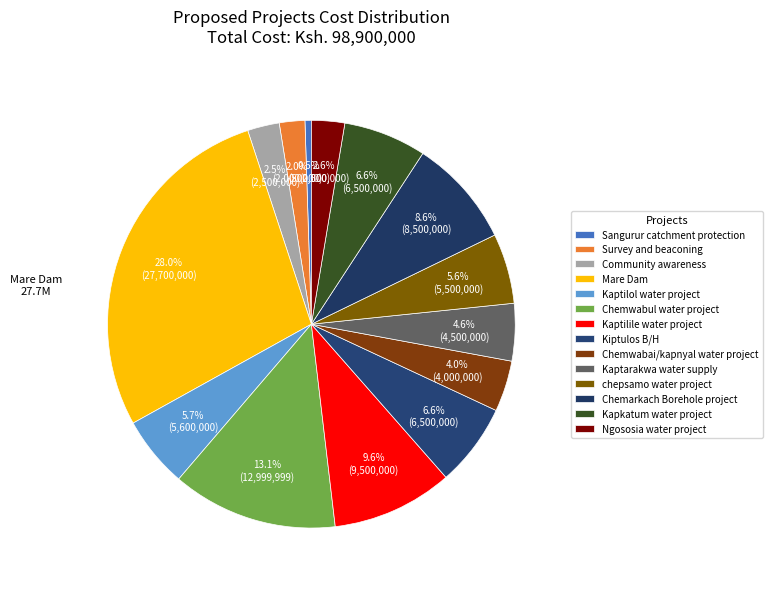

To the nearest percent, what percentage of the pie is Kapkatum water project?

7%